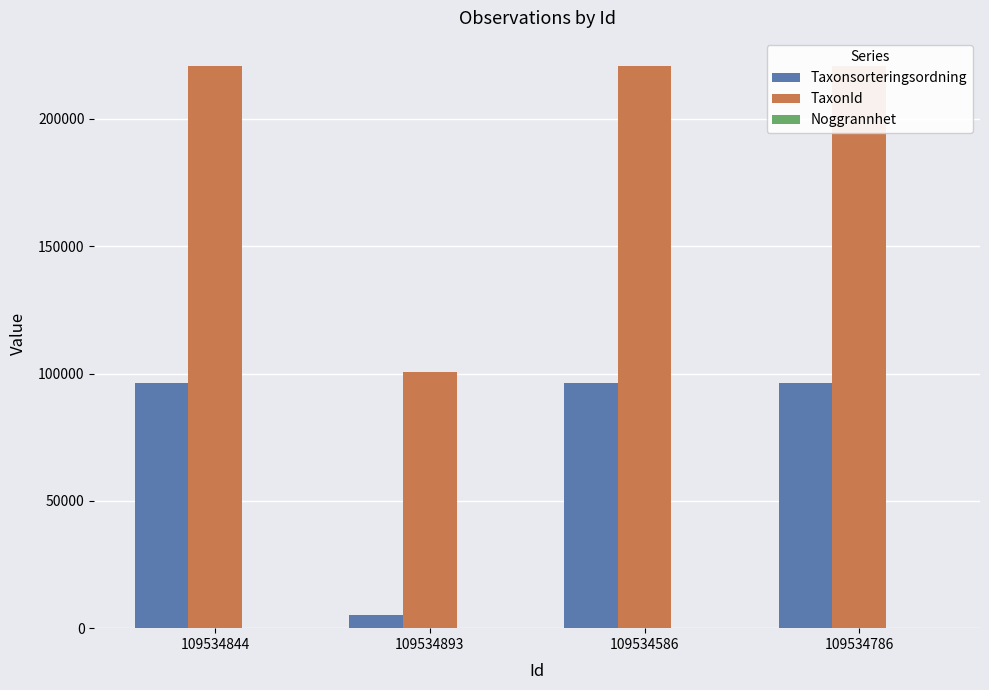

What is the greatest value displayed?

220787